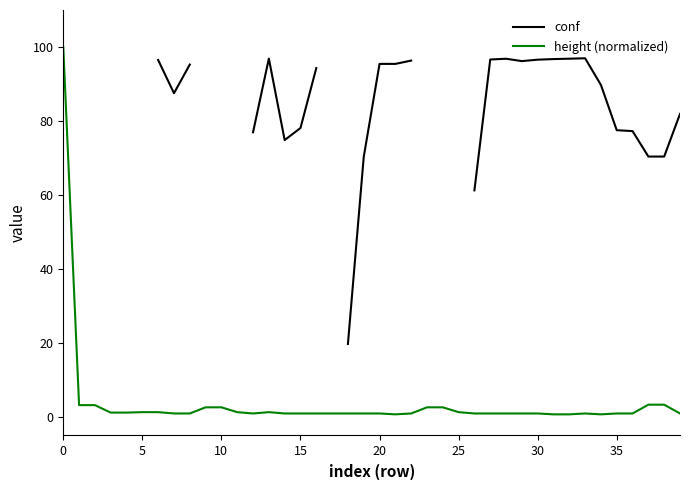

What are all the series names shown in the legend?

conf, height (normalized)